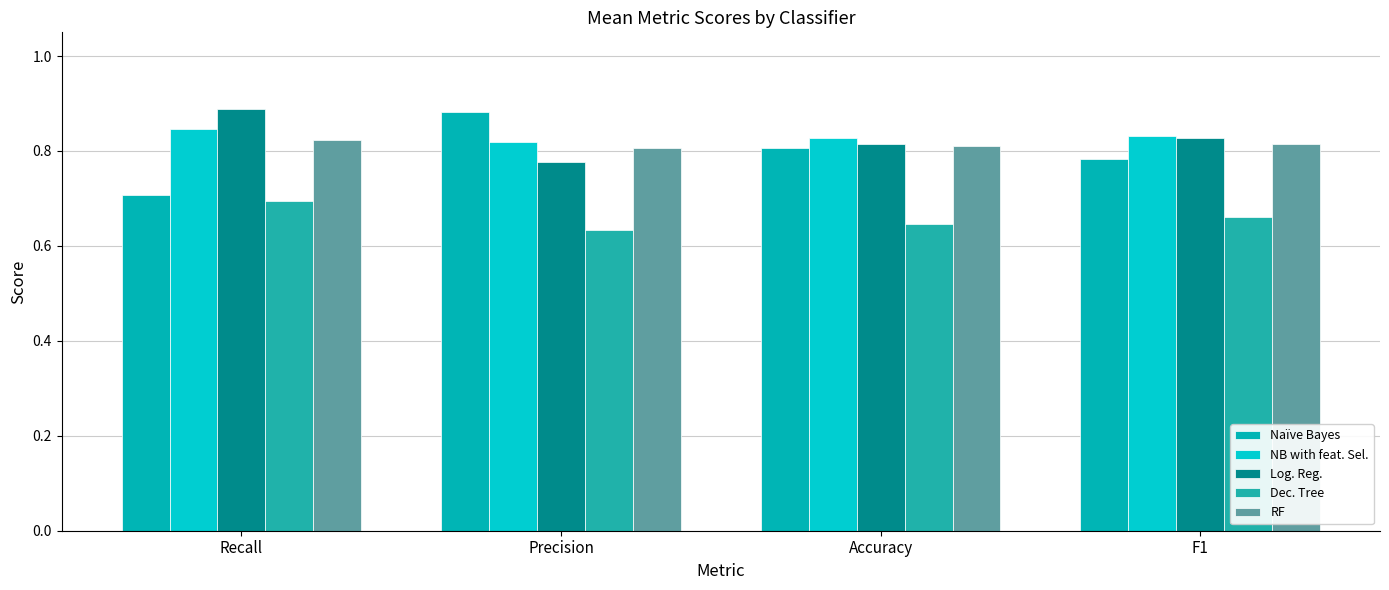

Are the bars grouped side by side (vs. stacked)?

Yes